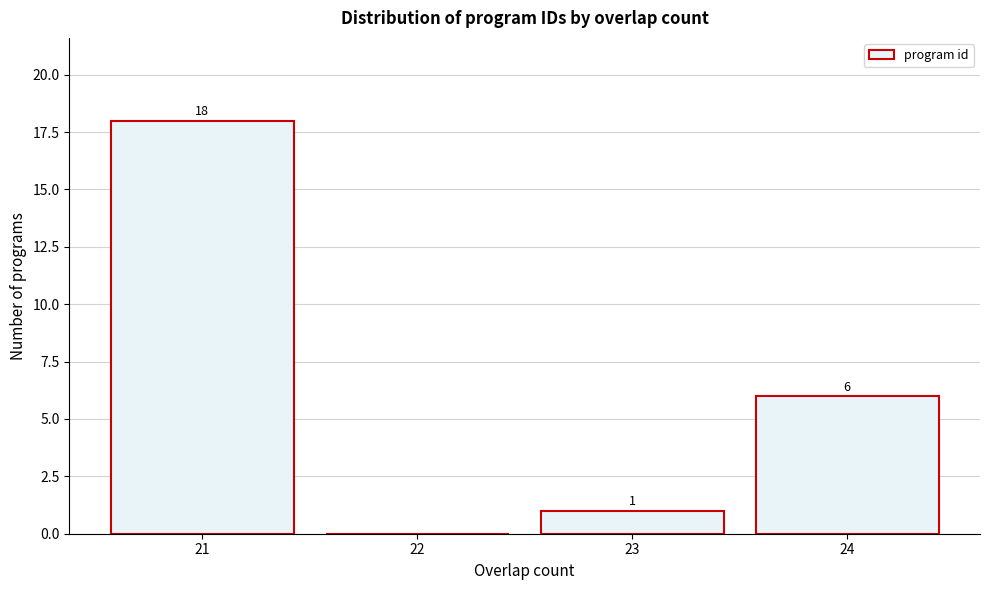

Over which range of the x-axis is the bar tallest?

20.5 to 21.5